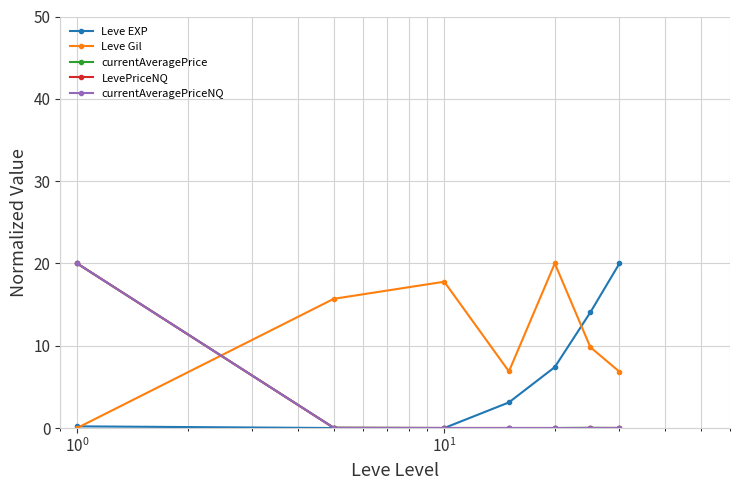

How many interior local valleys does the Leve EXP series have?

1